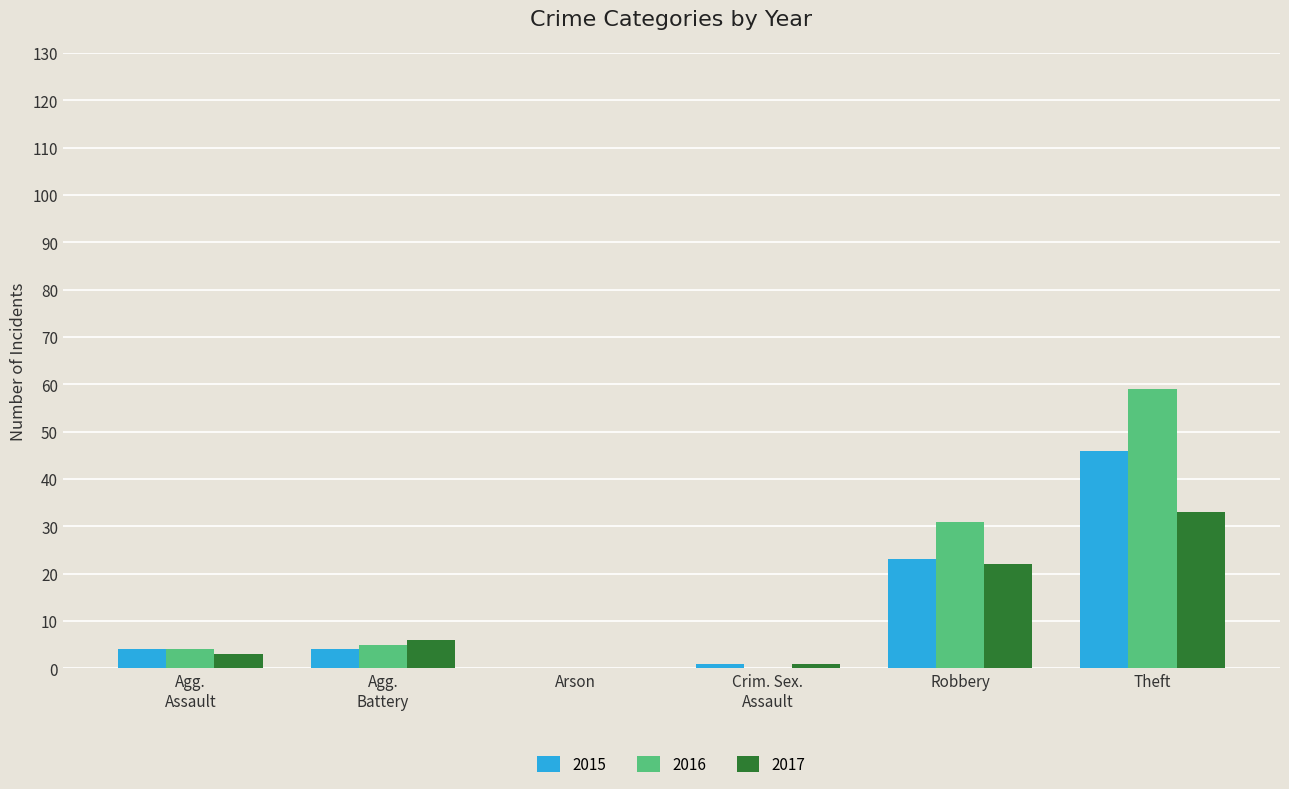

What is the maximum value for 2017?

33